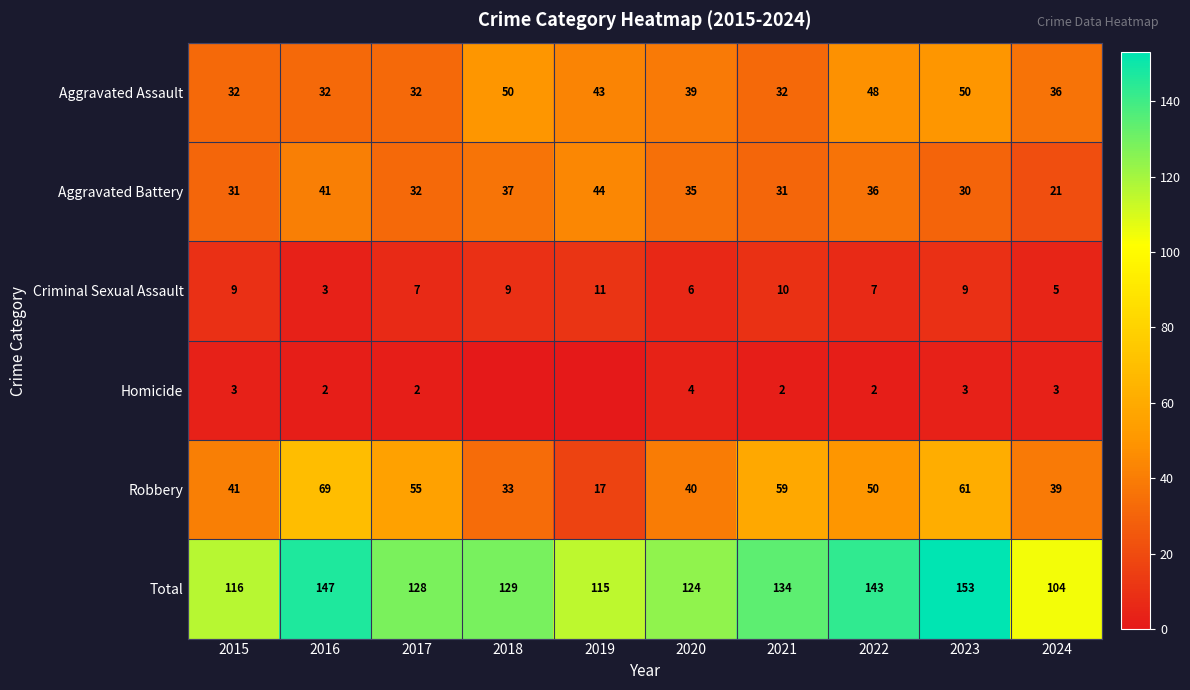

Is it true that Criminal Sexual Assault equals 12 at 2017?

False